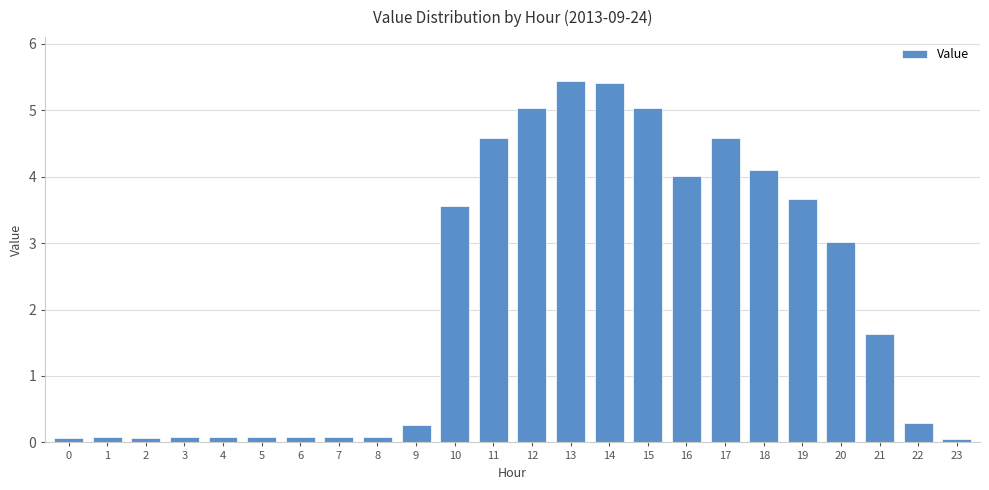

Are the bars horizontal?

No